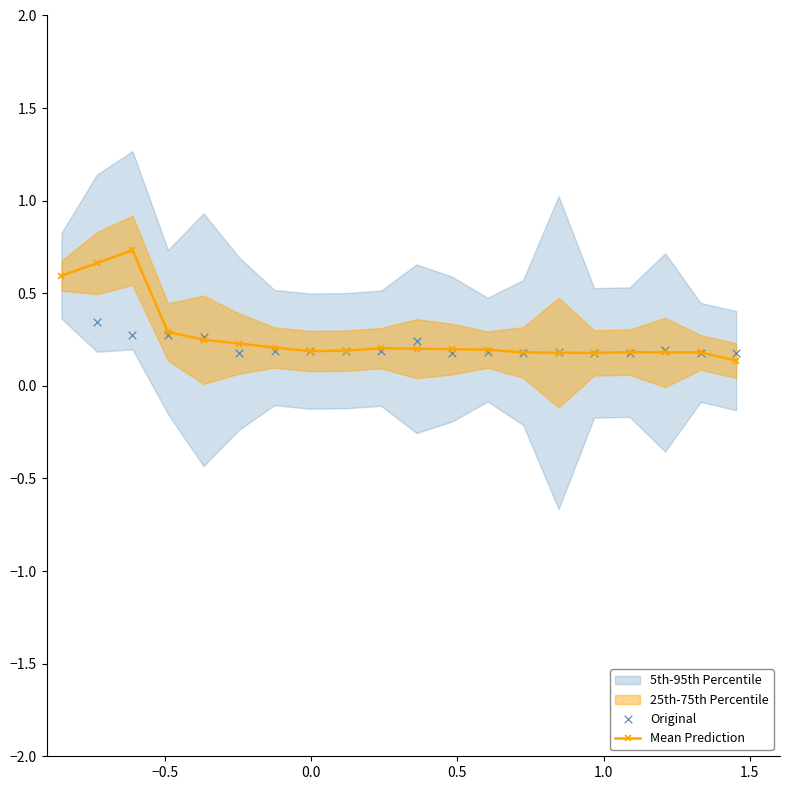

Which series reaches the maximum Y coordinate?

Original